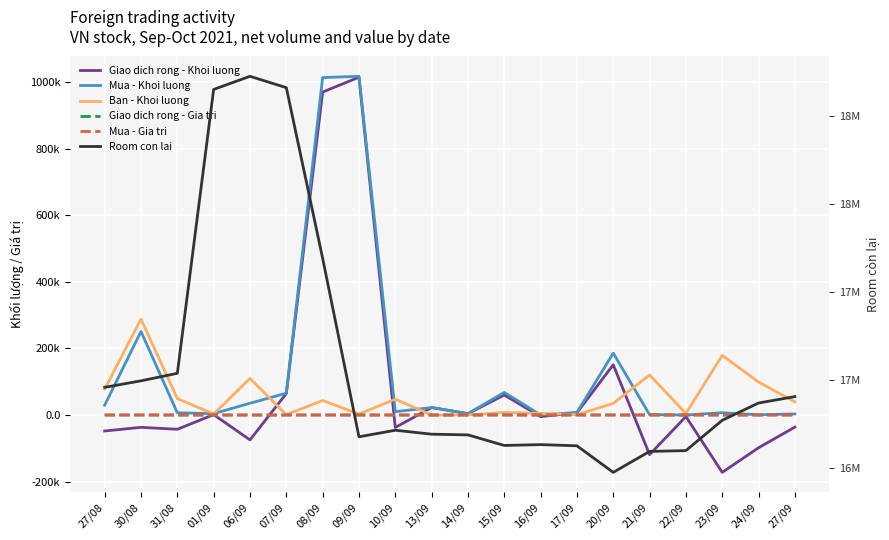

The value of Room con lai at 27/08 is 28520912.1. True or false?

False